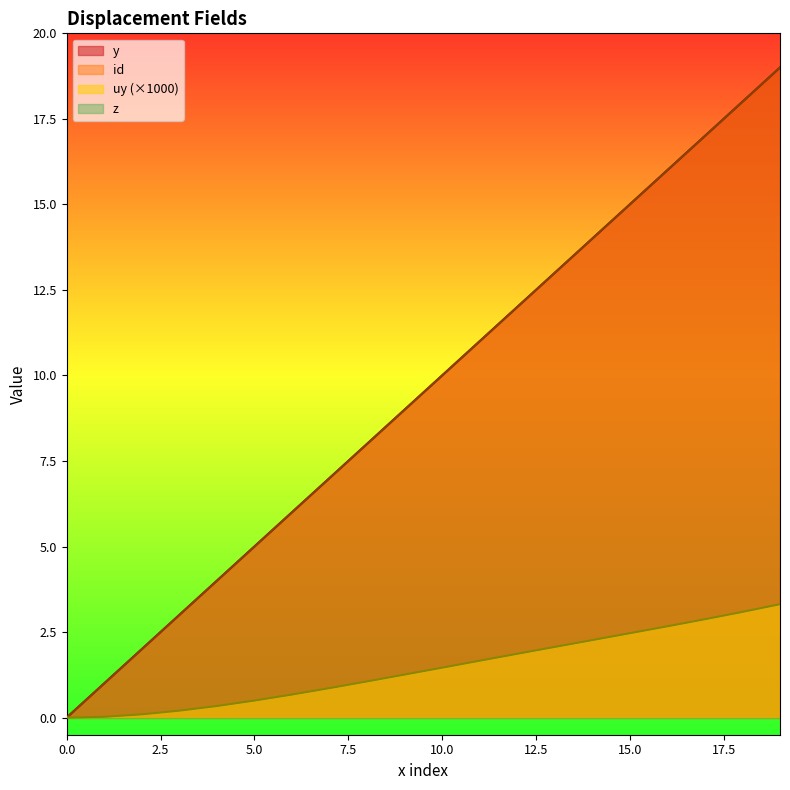

Is it true that y equals 34.0 at 19?

False